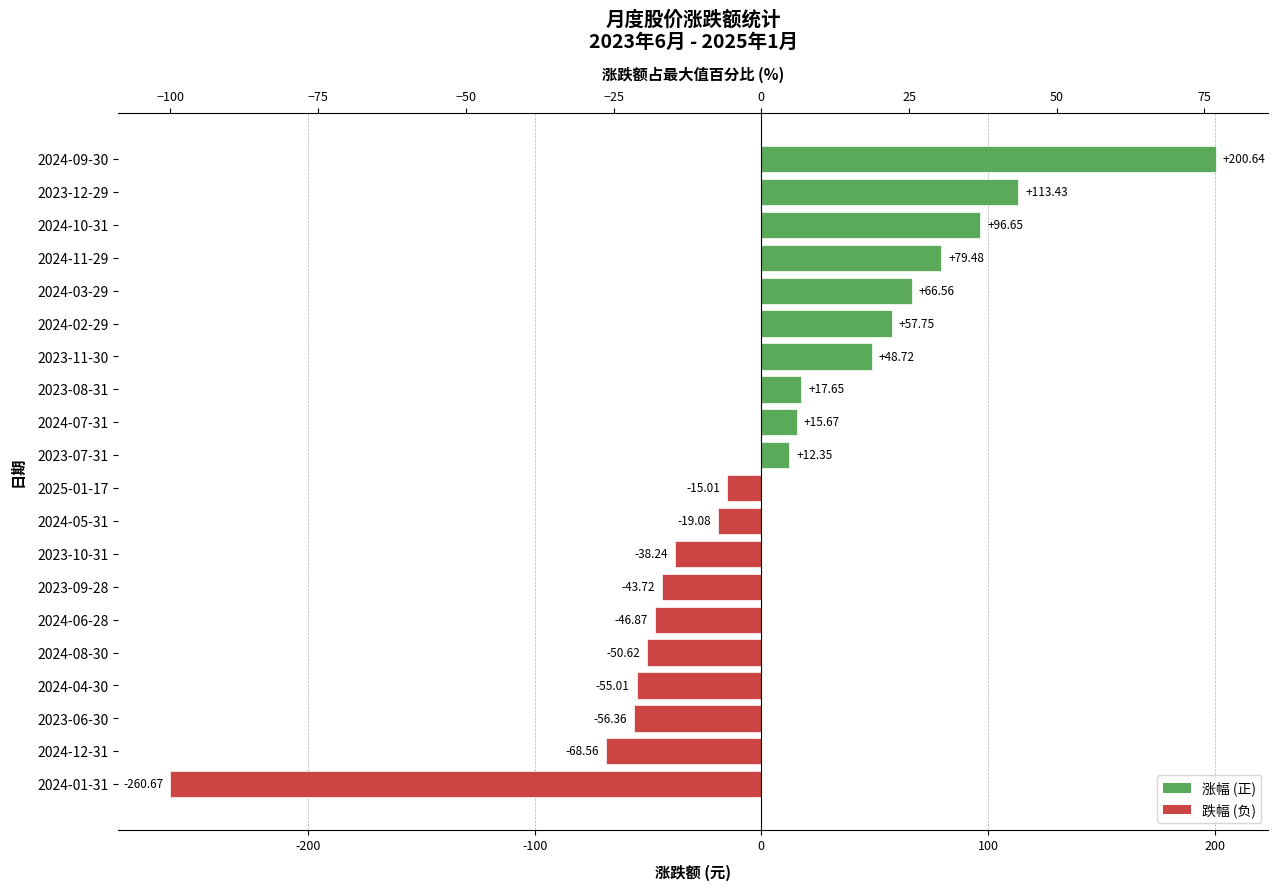

What is the difference between the second highest and second lowest values?

182.0